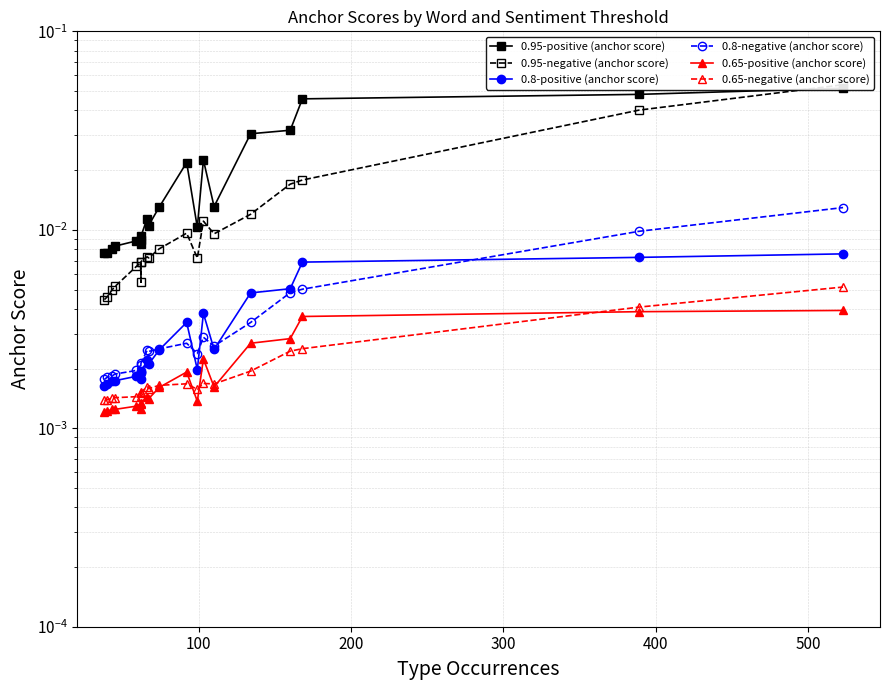

Which series has the widest spread of values?

0.95-negative (anchor score)